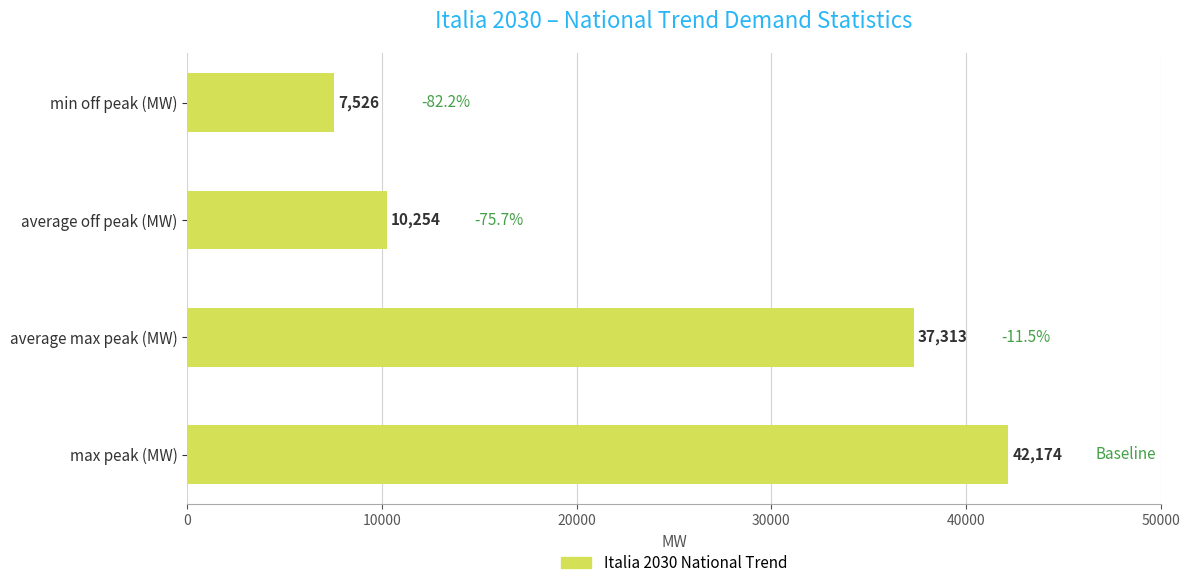

How many categories are shown in the chart?

4